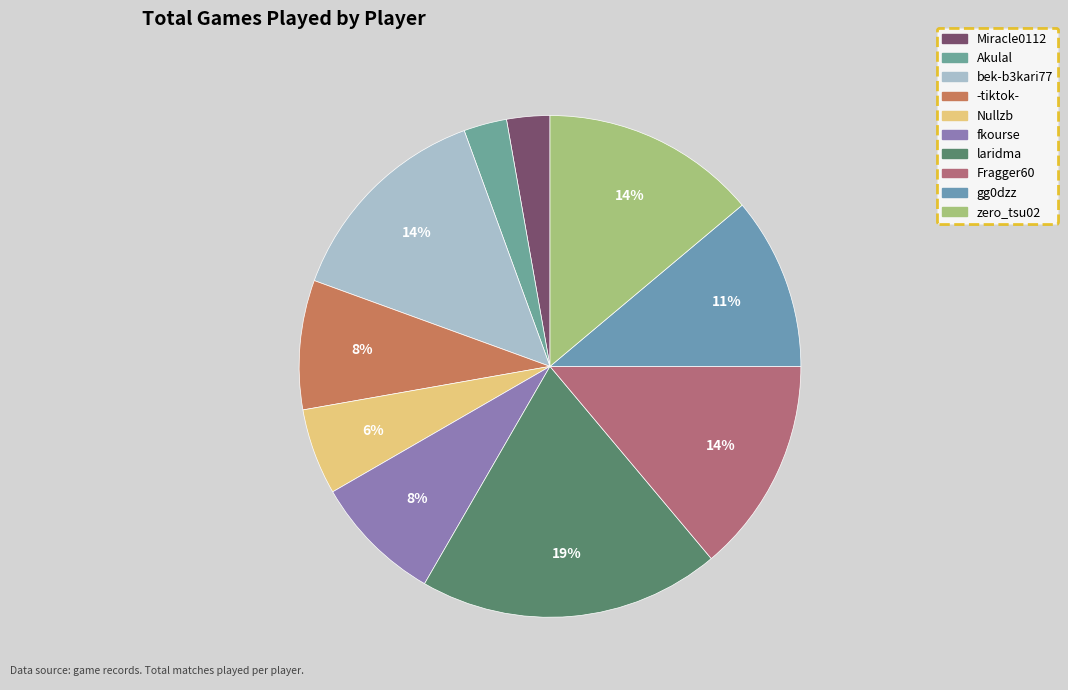

Which slice is the smallest?

Miracle0112